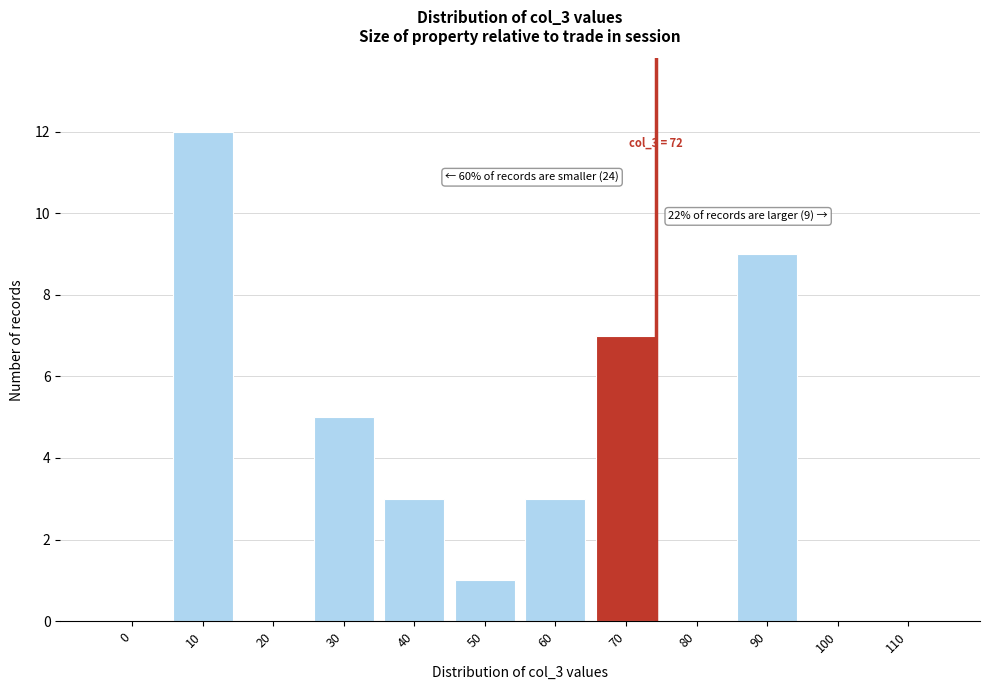

Reading right to left, extract all data points from this chart.

110=0	100=0	90=9	80=0	70=7	60=3	50=1	40=3	30=5	20=0	10=12	0=0